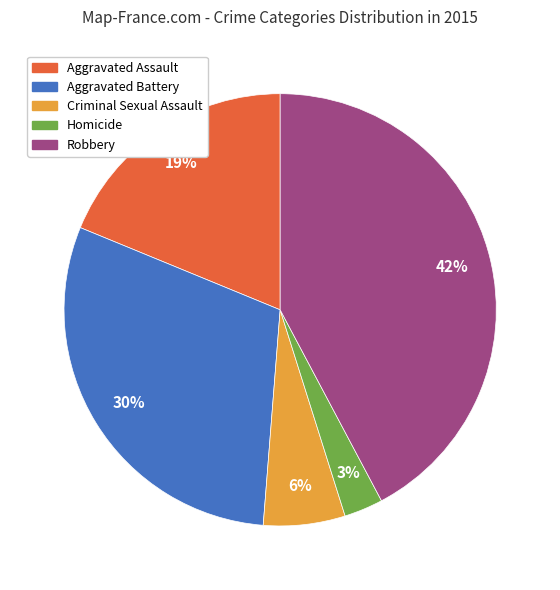

To the nearest percent, what is the average slice percentage?

20%